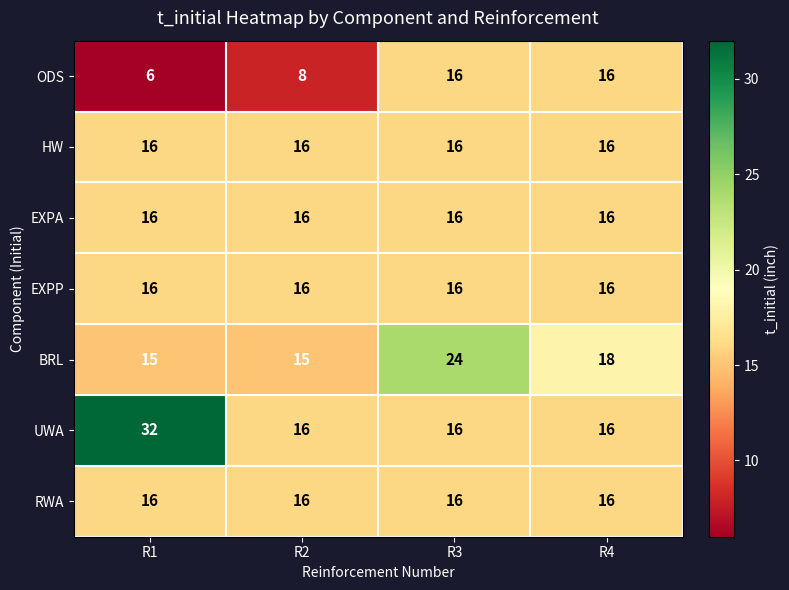

Which series has the largest range (max minus min)?

UWA